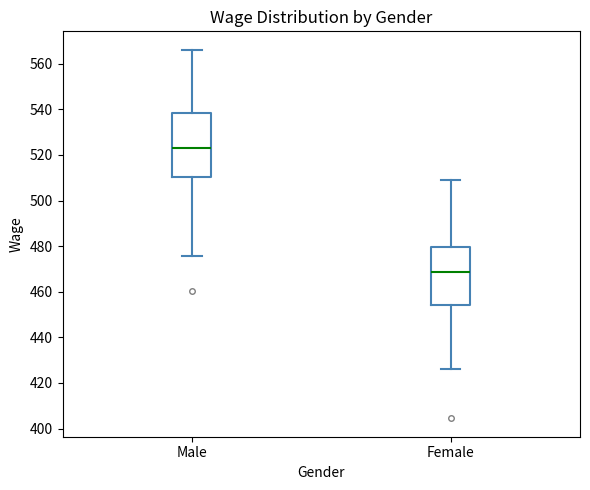

Where is the lower edge of the box for Male on the y-axis? The values are not printed on the chart, so give them approximately, as read against the axis.

510